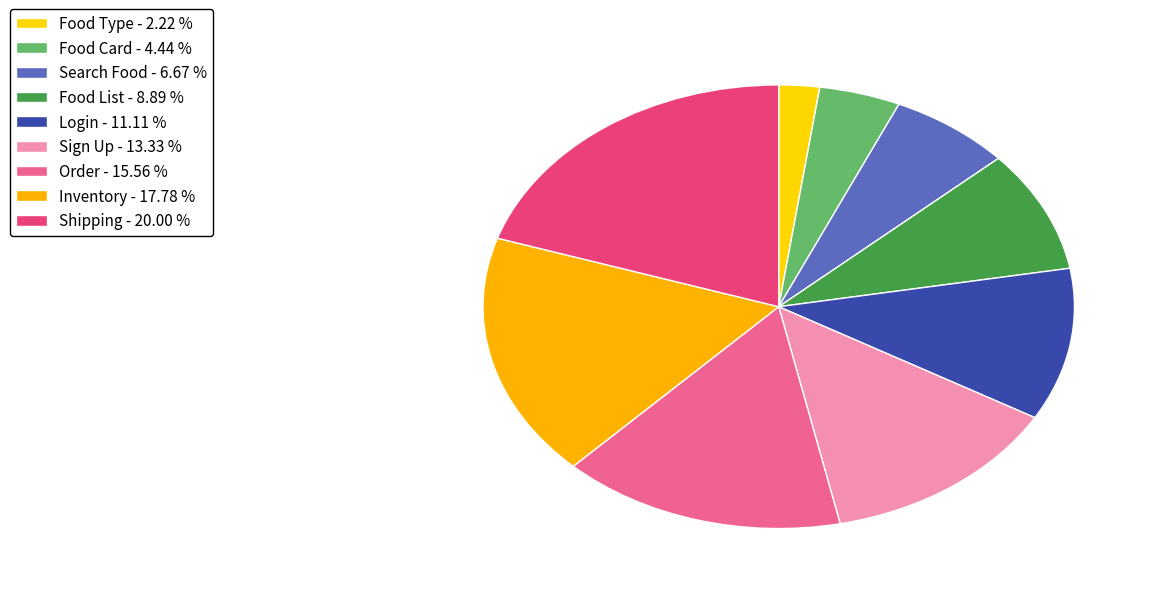

What percentage do Sign Up and Food Type together represent?

15.6%